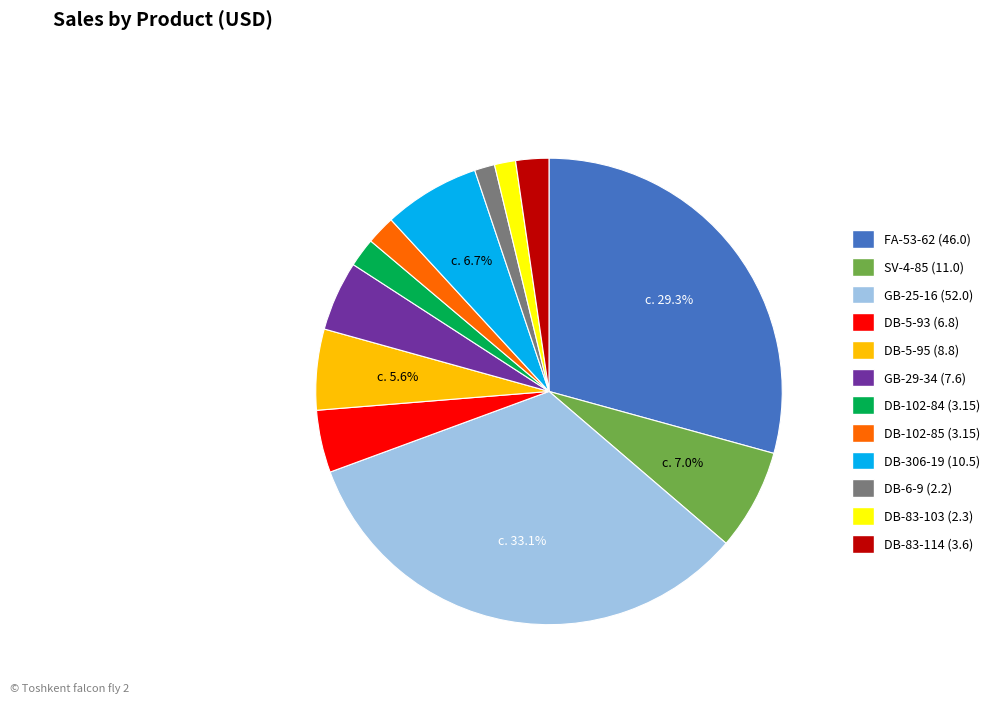

True or false: DB-102-85 (3.15) accounts for 10% of the total.

False